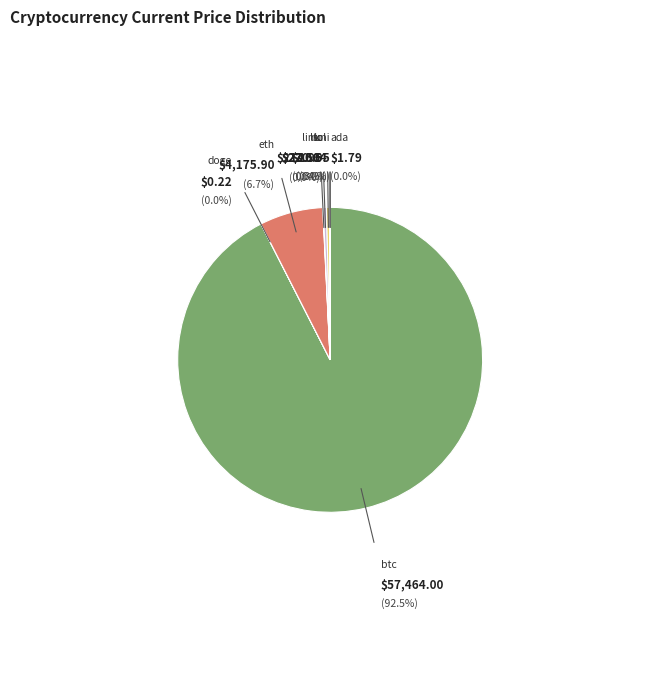

What is the change in value from btc to sol?

-57243.4